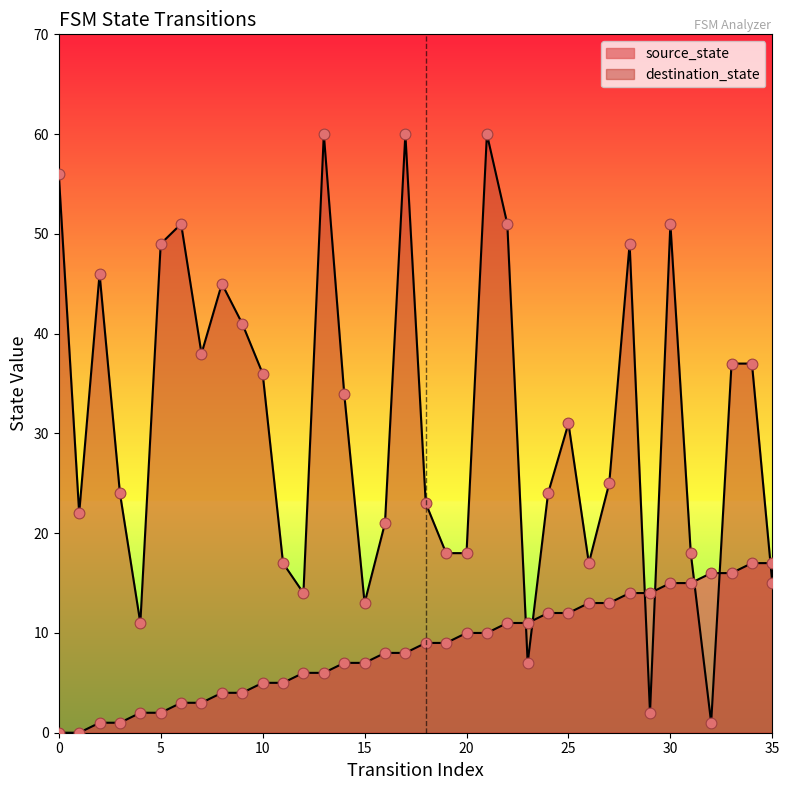

Which series has the widest spread of Y values?

destination_state